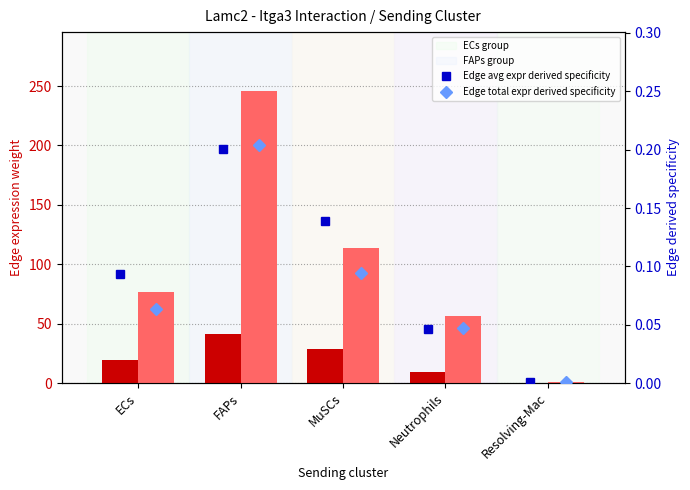

What is the sum of the Edge total expr derived specificity values at ECs and Neutrophils?

0.1